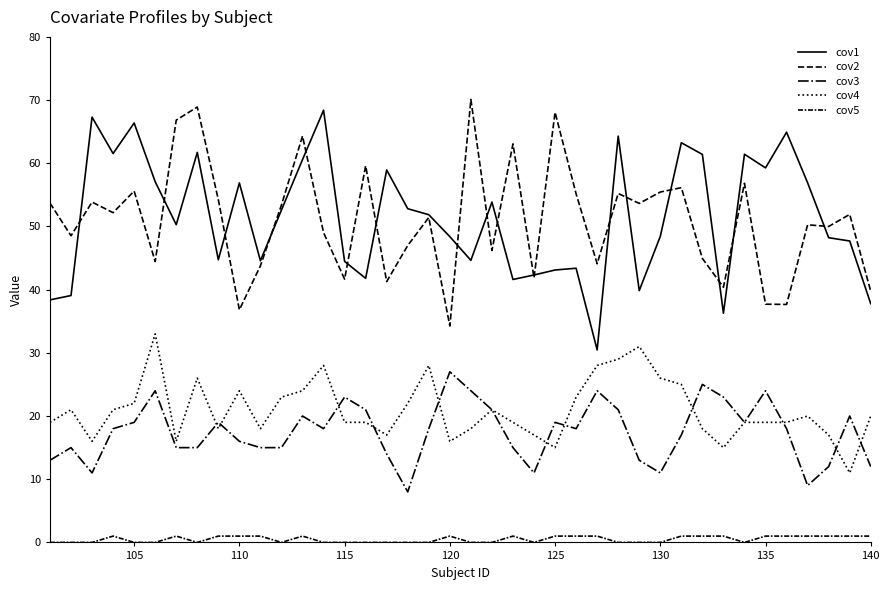

How many lines are shown in the chart?

5